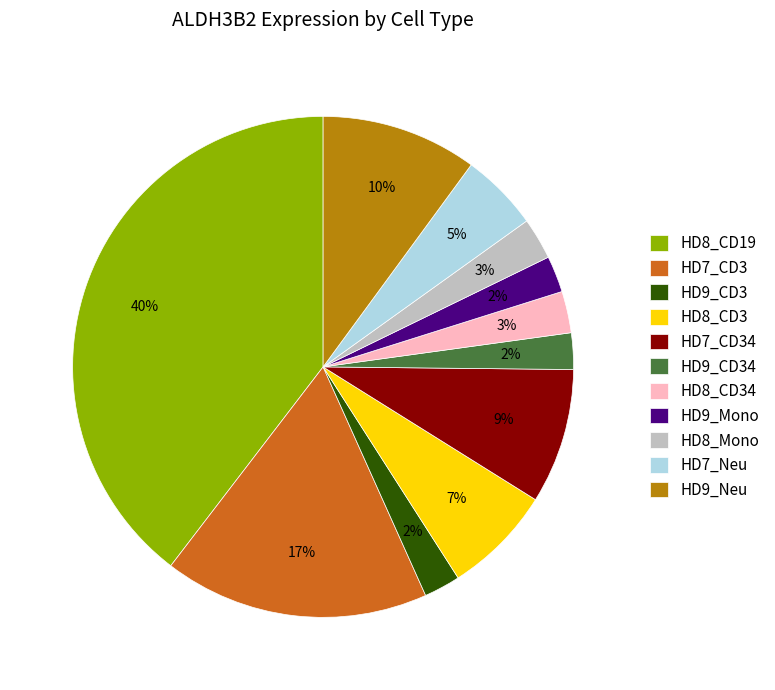

To the nearest percent, what percentage of the pie is HD8_CD34?

3%